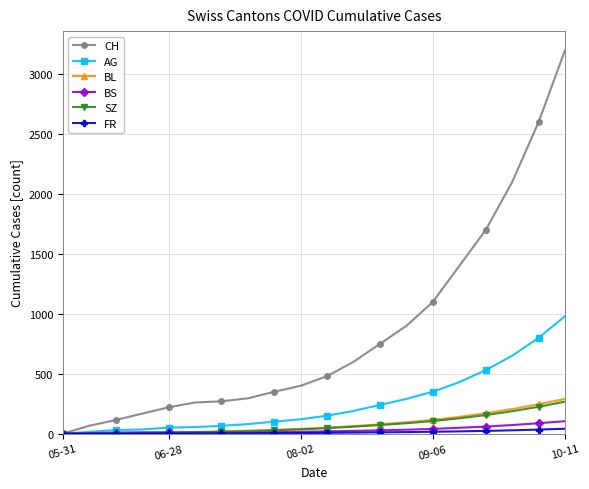

How many data points does each series have?

20